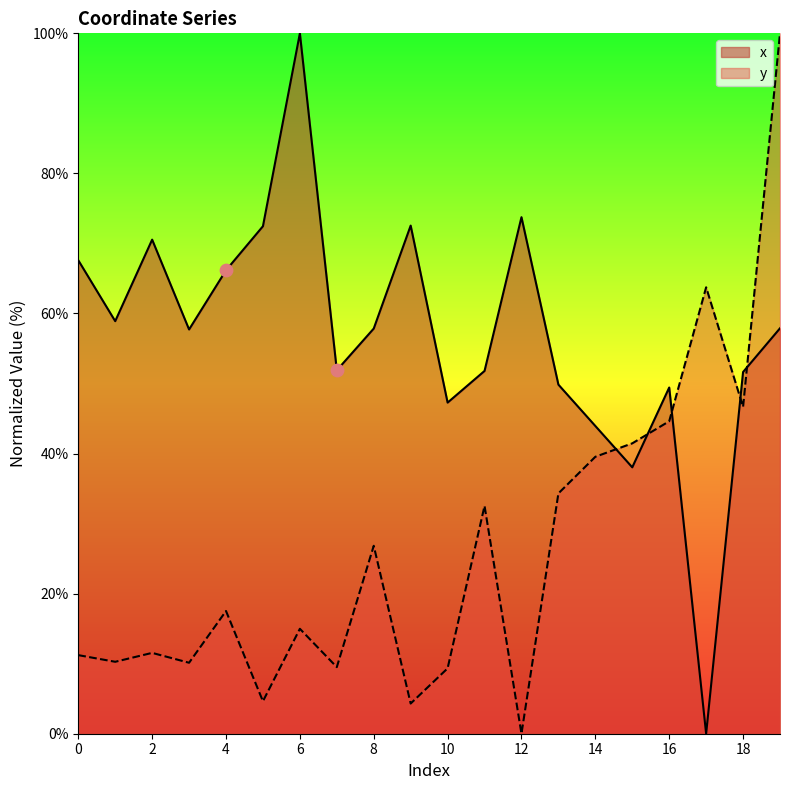

Which series has the largest Y range (max minus min)?

x